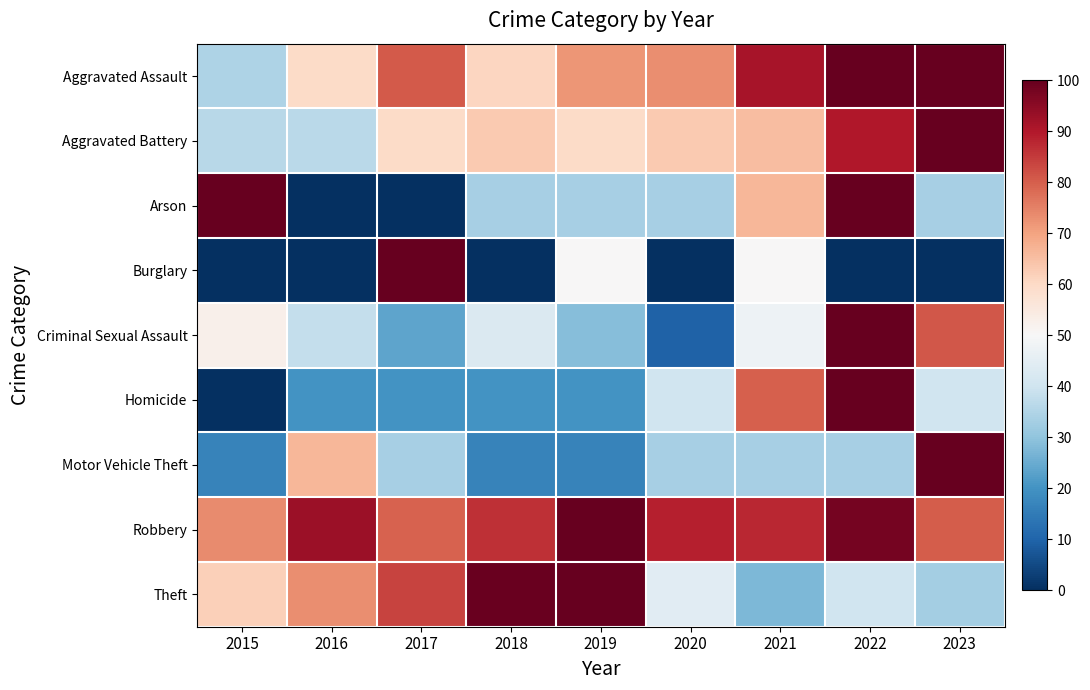

At how many categories does at least one series exceed 22?

9